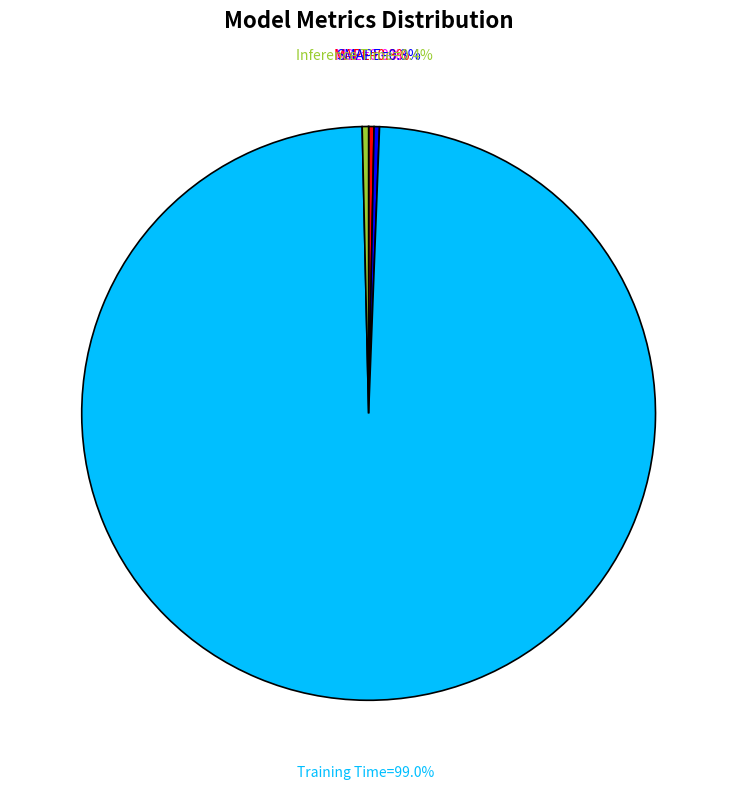

Does any single category account for the majority?

Yes